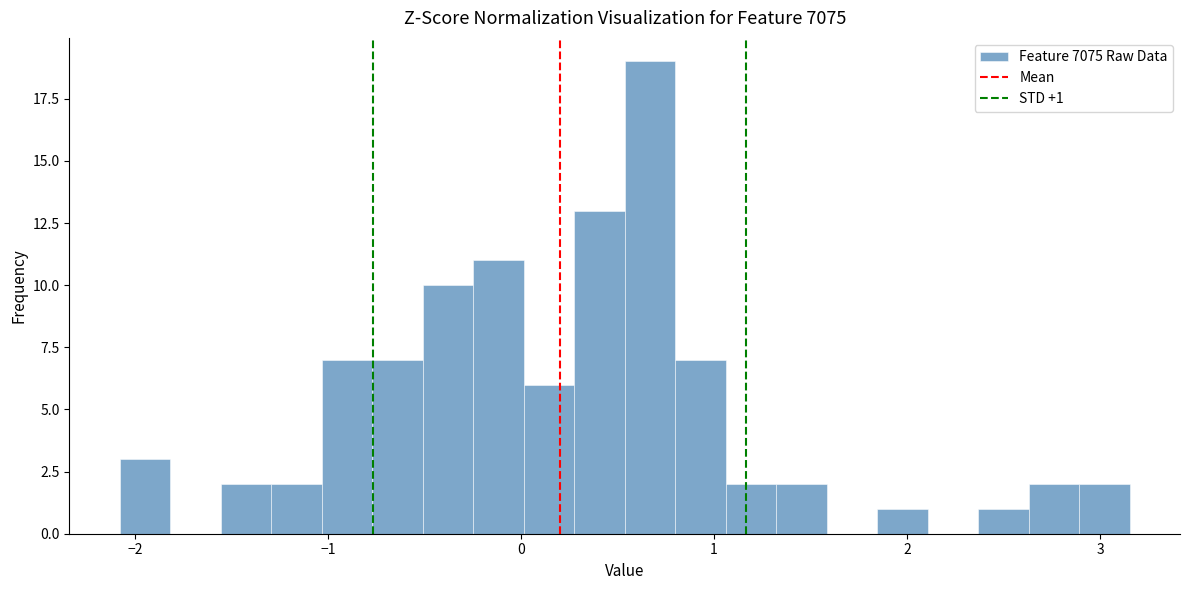

Around what value on the x-axis is the tallest bar? Give the approximate position of its centre, as read against the axis.

0.7